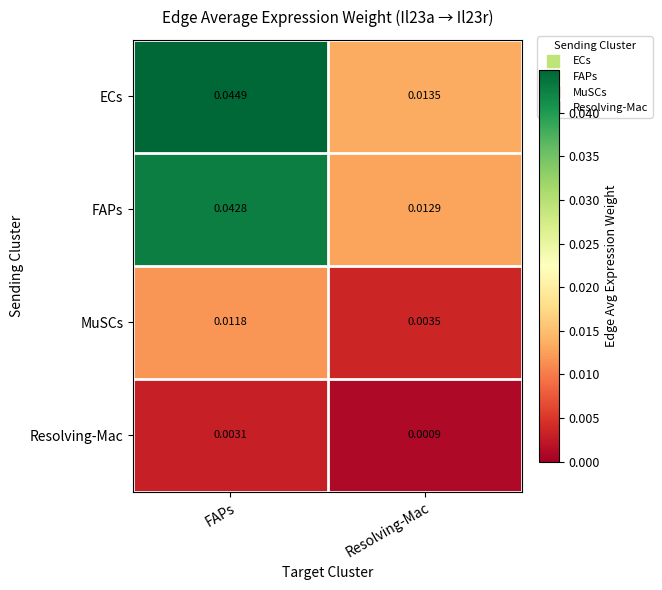

At FAPs, list the series in order from smallest to largest.

Resolving-Mac, MuSCs, FAPs, ECs